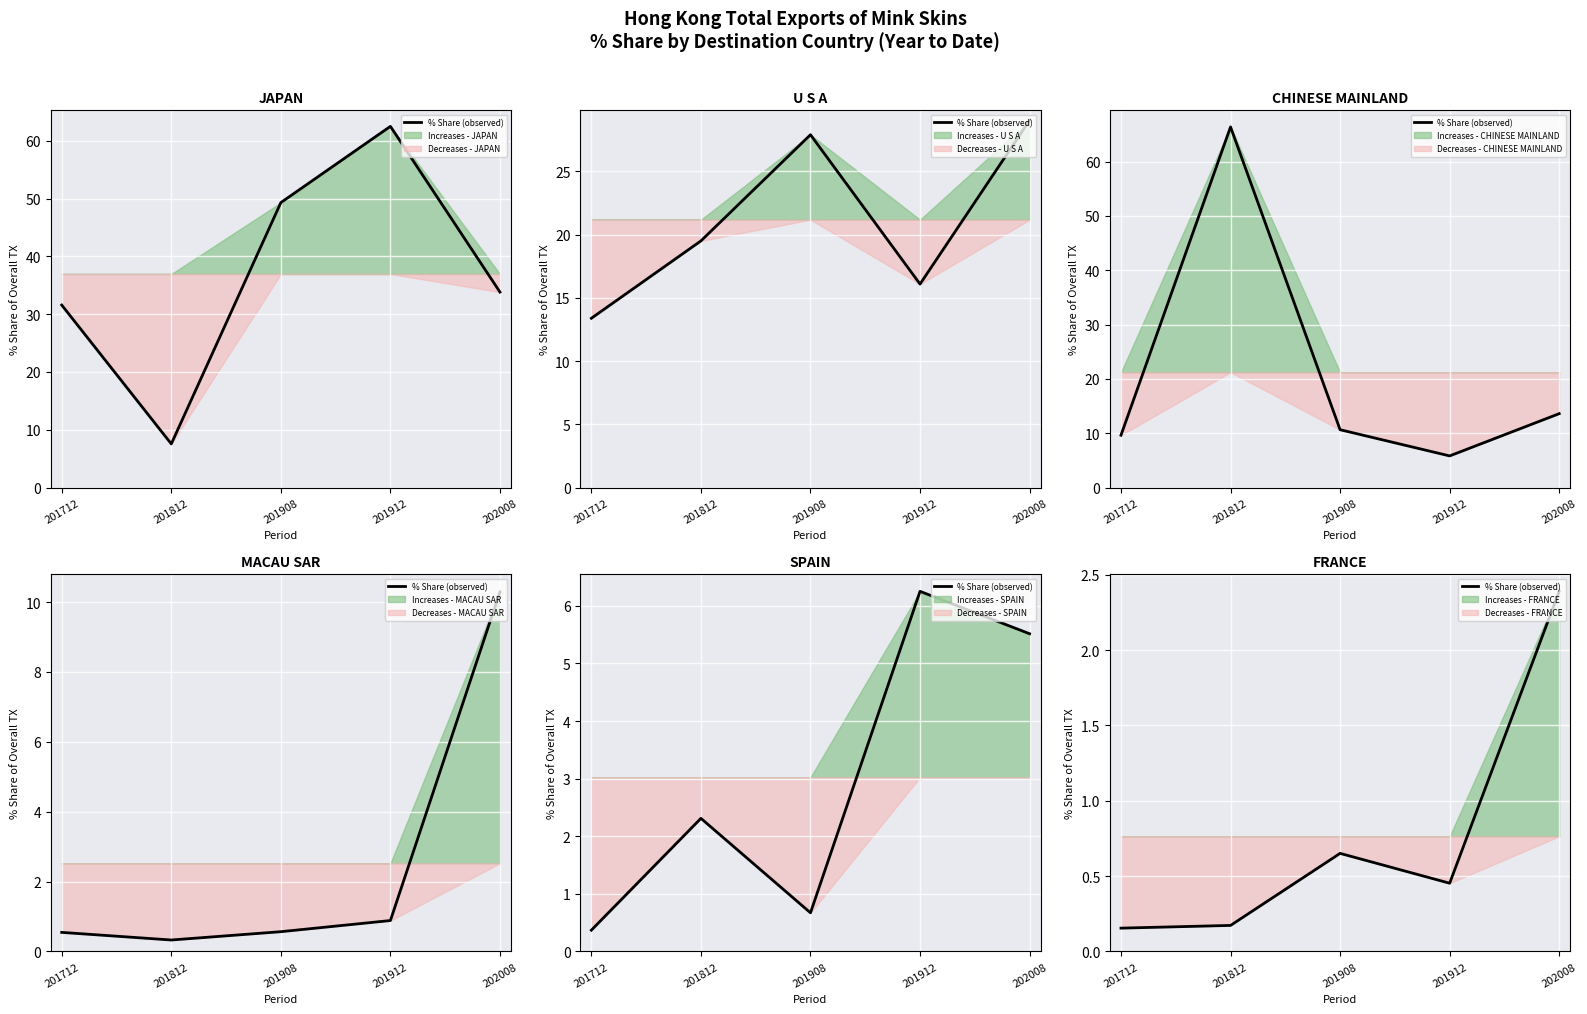

True or false: there are more than 0 points higher than both neighbors.

True